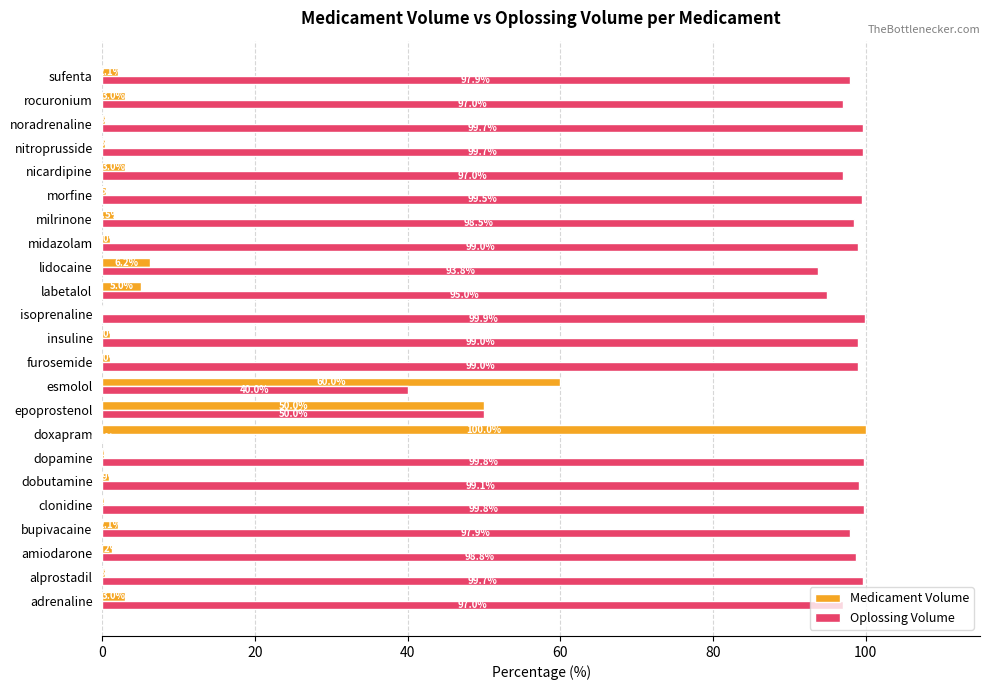

Is the value of Oplossing Volume at rocuronium greater than the value of Medicament Volume at bupivacaine?

Yes